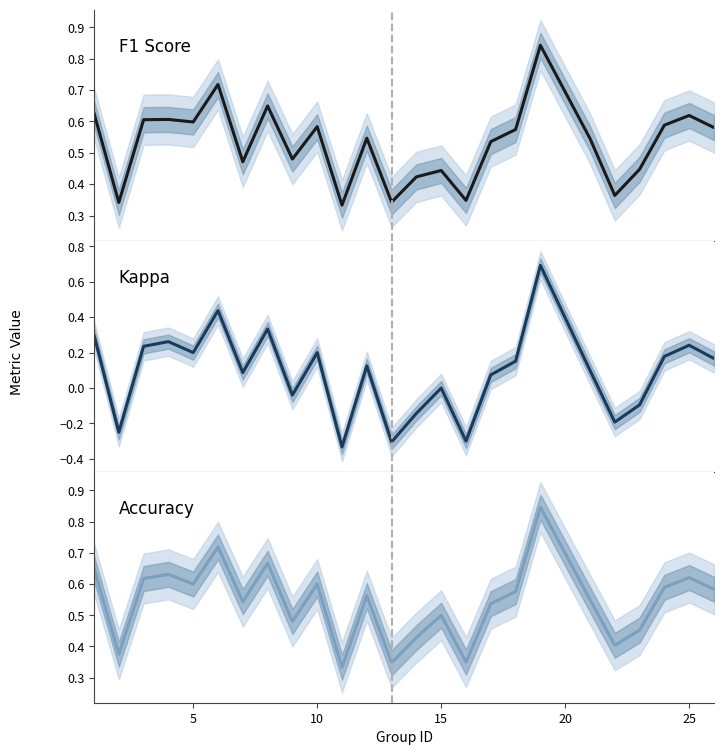

How many lines are shown in the chart?

3